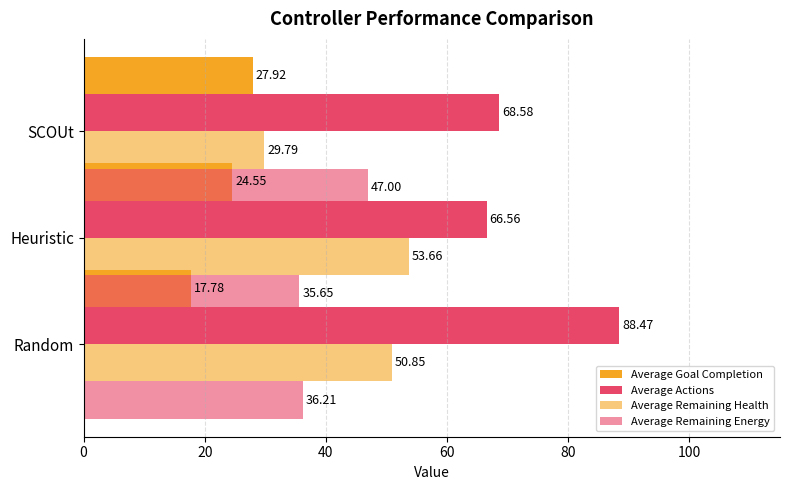

What is the difference between the maximum and second lowest values in the Average Remaining Health series?

2.8